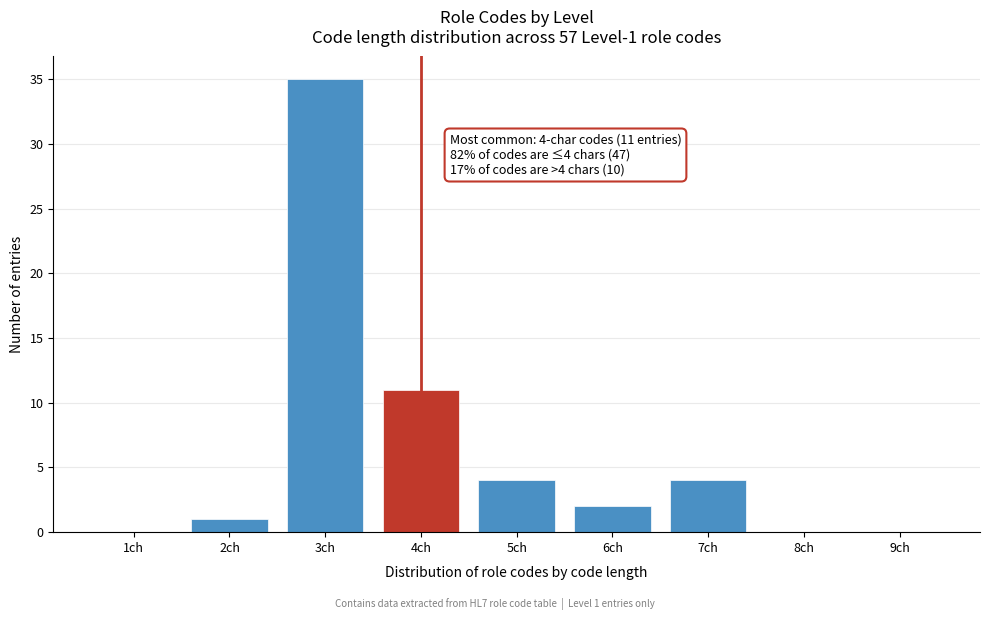

Reading left to right, extract all data points from this chart.

1ch=0	2ch=1	3ch=35	4ch=11	5ch=4	6ch=2	7ch=4	8ch=0	9ch=0